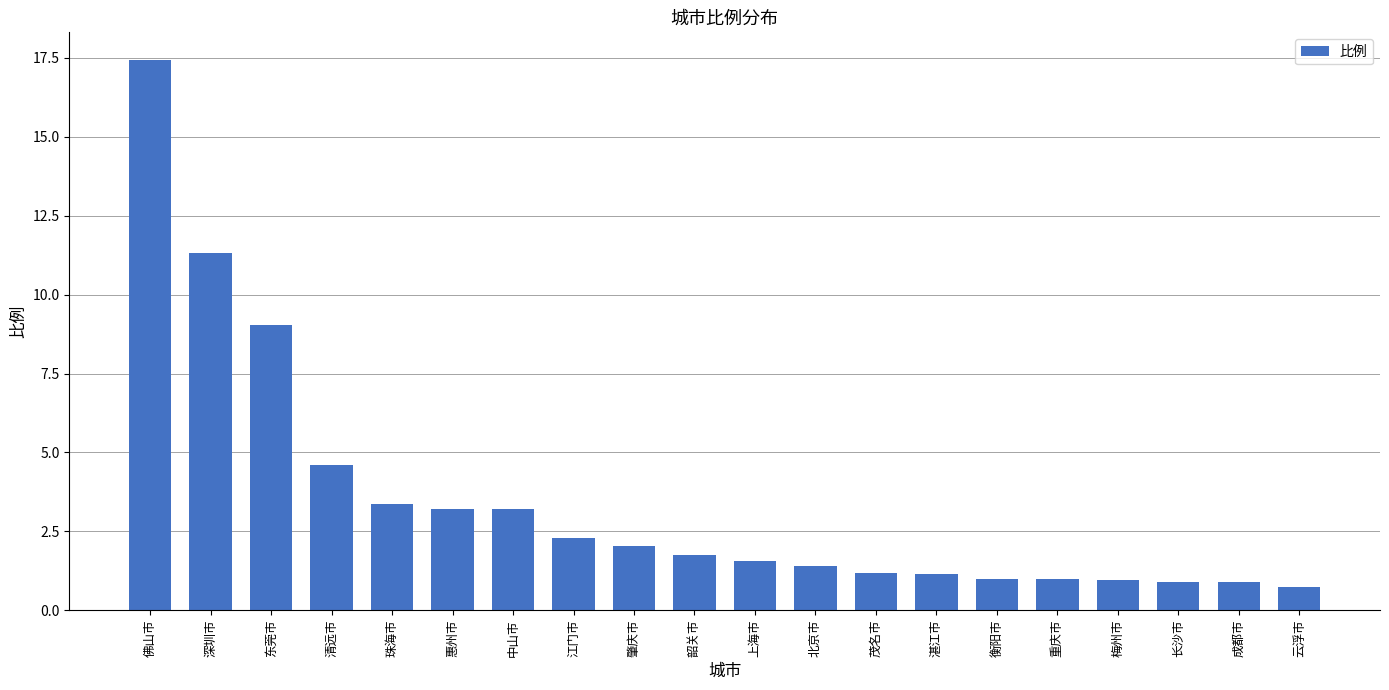

What is the label of the 12th bar from the right?

肇庆市